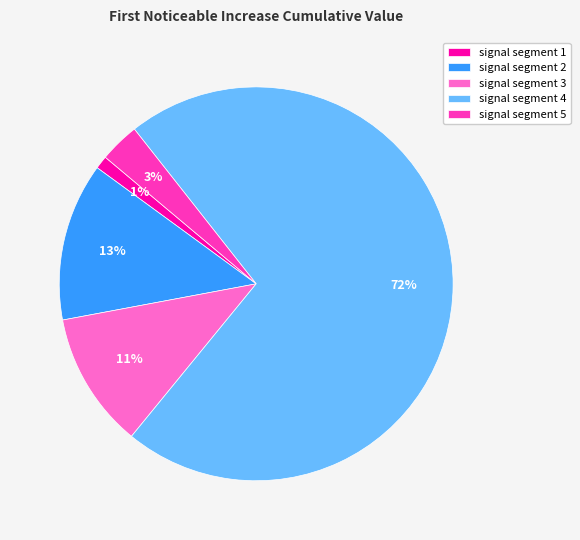

Does any single category account for the majority?

Yes